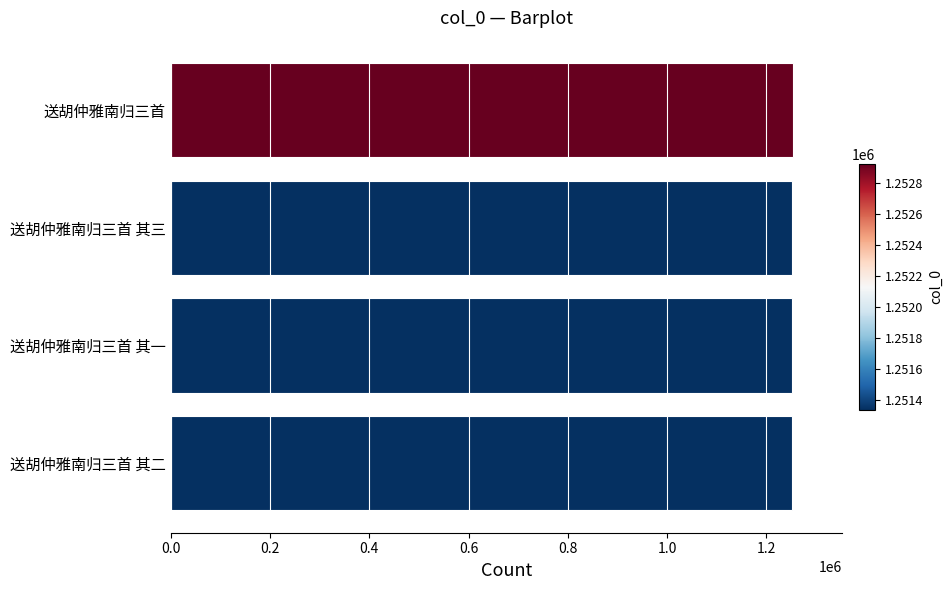

What is the sum of the values at 送胡仲雅南归三首 其一 and 送胡仲雅南归三首?

2504266